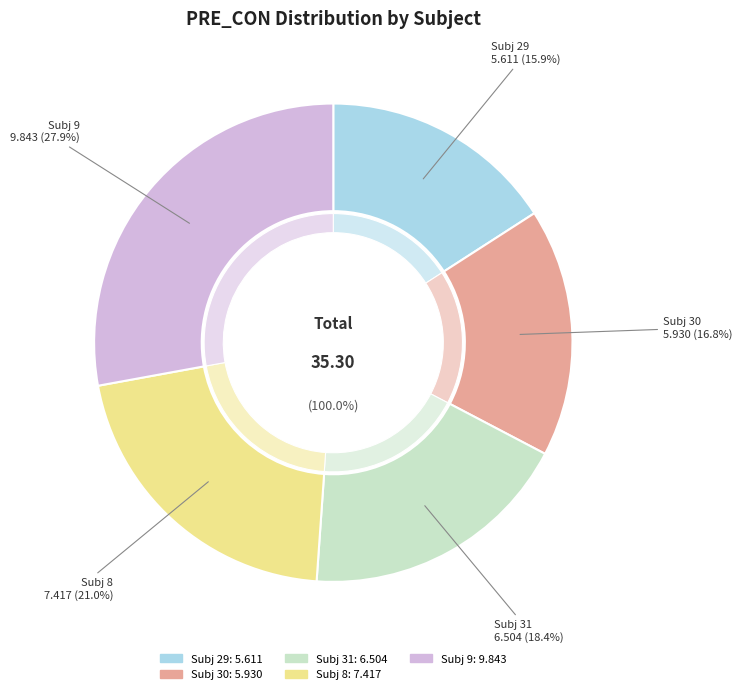

What percentage is the 31 slice, to the nearest percent?

18%